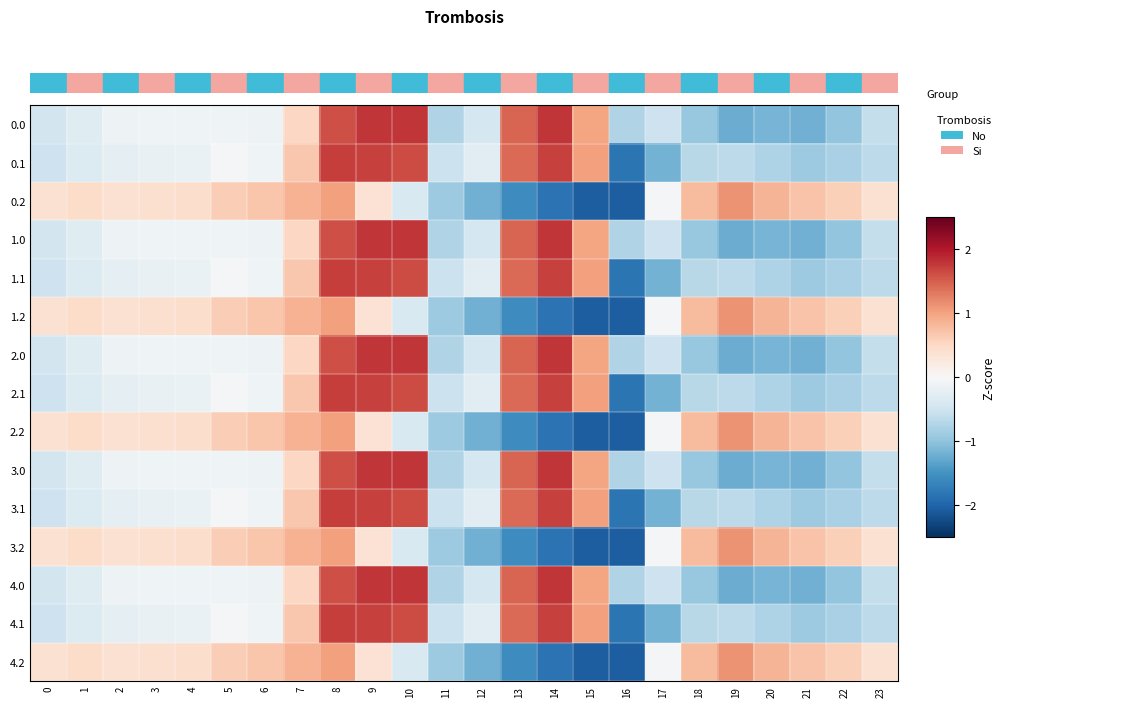

Reading right to left, transcribe all the data shown in this chart.

0.0: 23=-0.6	22=-1.0	21=-1.2	20=-1.2	19=-1.2	18=-1.0	17=-0.5	16=-0.8	15=1.0	14=1.8	13=1.5	12=-0.4	11=-0.8	10=1.8	9=1.8	8=1.6	7=0.5	6=-0.1	5=-0.1	4=-0.1	3=-0.1	2=-0.1	1=-0.3	0=-0.5
0.1: 23=-0.6	22=-0.8	21=-0.9	20=-0.8	19=-0.7	18=-0.7	17=-1.2	16=-1.8	15=1.0	14=1.7	13=1.4	12=-0.3	11=-0.5	10=1.6	9=1.7	8=1.7	7=0.7	6=-0.1	5=-0.1	4=-0.2	3=-0.2	2=-0.2	1=-0.3	0=-0.5
0.2: 23=0.4	22=0.6	21=0.7	20=0.9	19=1.1	18=0.8	17=-0.0	16=-2.1	15=-2.1	14=-1.8	13=-1.6	12=-1.2	11=-0.9	10=-0.4	9=0.4	8=1.0	7=0.9	6=0.7	5=0.6	4=0.4	3=0.4	2=0.4	1=0.5	0=0.4
1.0: 23=-0.6	22=-1.0	21=-1.2	20=-1.2	19=-1.2	18=-1.0	17=-0.5	16=-0.8	15=1.0	14=1.8	13=1.5	12=-0.4	11=-0.8	10=1.8	9=1.8	8=1.6	7=0.5	6=-0.1	5=-0.1	4=-0.1	3=-0.1	2=-0.1	1=-0.3	0=-0.5
1.1: 23=-0.6	22=-0.8	21=-0.9	20=-0.8	19=-0.7	18=-0.7	17=-1.2	16=-1.8	15=1.0	14=1.7	13=1.4	12=-0.3	11=-0.5	10=1.6	9=1.7	8=1.7	7=0.7	6=-0.1	5=-0.1	4=-0.2	3=-0.2	2=-0.2	1=-0.3	0=-0.5
1.2: 23=0.4	22=0.6	21=0.7	20=0.9	19=1.1	18=0.8	17=-0.0	16=-2.1	15=-2.1	14=-1.8	13=-1.6	12=-1.2	11=-0.9	10=-0.4	9=0.4	8=1.0	7=0.9	6=0.7	5=0.6	4=0.4	3=0.4	2=0.4	1=0.5	0=0.4
2.0: 23=-0.6	22=-1.0	21=-1.2	20=-1.2	19=-1.2	18=-1.0	17=-0.5	16=-0.8	15=1.0	14=1.8	13=1.5	12=-0.4	11=-0.8	10=1.8	9=1.8	8=1.6	7=0.5	6=-0.1	5=-0.1	4=-0.1	3=-0.1	2=-0.1	1=-0.3	0=-0.5
2.1: 23=-0.6	22=-0.8	21=-0.9	20=-0.8	19=-0.7	18=-0.7	17=-1.2	16=-1.8	15=1.0	14=1.7	13=1.4	12=-0.3	11=-0.5	10=1.6	9=1.7	8=1.7	7=0.7	6=-0.1	5=-0.1	4=-0.2	3=-0.2	2=-0.2	1=-0.3	0=-0.5
2.2: 23=0.4	22=0.6	21=0.7	20=0.9	19=1.1	18=0.8	17=-0.0	16=-2.1	15=-2.1	14=-1.8	13=-1.6	12=-1.2	11=-0.9	10=-0.4	9=0.4	8=1.0	7=0.9	6=0.7	5=0.6	4=0.4	3=0.4	2=0.4	1=0.5	0=0.4
3.0: 23=-0.6	22=-1.0	21=-1.2	20=-1.2	19=-1.2	18=-1.0	17=-0.5	16=-0.8	15=1.0	14=1.8	13=1.5	12=-0.4	11=-0.8	10=1.8	9=1.8	8=1.6	7=0.5	6=-0.1	5=-0.1	4=-0.1	3=-0.1	2=-0.1	1=-0.3	0=-0.5
3.1: 23=-0.6	22=-0.8	21=-0.9	20=-0.8	19=-0.7	18=-0.7	17=-1.2	16=-1.8	15=1.0	14=1.7	13=1.4	12=-0.3	11=-0.5	10=1.6	9=1.7	8=1.7	7=0.7	6=-0.1	5=-0.1	4=-0.2	3=-0.2	2=-0.2	1=-0.3	0=-0.5
3.2: 23=0.4	22=0.6	21=0.7	20=0.9	19=1.1	18=0.8	17=-0.0	16=-2.1	15=-2.1	14=-1.8	13=-1.6	12=-1.2	11=-0.9	10=-0.4	9=0.4	8=1.0	7=0.9	6=0.7	5=0.6	4=0.4	3=0.4	2=0.4	1=0.5	0=0.4
4.0: 23=-0.6	22=-1.0	21=-1.2	20=-1.2	19=-1.2	18=-1.0	17=-0.5	16=-0.8	15=1.0	14=1.8	13=1.5	12=-0.4	11=-0.8	10=1.8	9=1.8	8=1.6	7=0.5	6=-0.1	5=-0.1	4=-0.1	3=-0.1	2=-0.1	1=-0.3	0=-0.5
4.1: 23=-0.6	22=-0.8	21=-0.9	20=-0.8	19=-0.7	18=-0.7	17=-1.2	16=-1.8	15=1.0	14=1.7	13=1.4	12=-0.3	11=-0.5	10=1.6	9=1.7	8=1.7	7=0.7	6=-0.1	5=-0.1	4=-0.2	3=-0.2	2=-0.2	1=-0.3	0=-0.5
4.2: 23=0.4	22=0.6	21=0.7	20=0.9	19=1.1	18=0.8	17=-0.0	16=-2.1	15=-2.1	14=-1.8	13=-1.6	12=-1.2	11=-0.9	10=-0.4	9=0.4	8=1.0	7=0.9	6=0.7	5=0.6	4=0.4	3=0.4	2=0.4	1=0.5	0=0.4